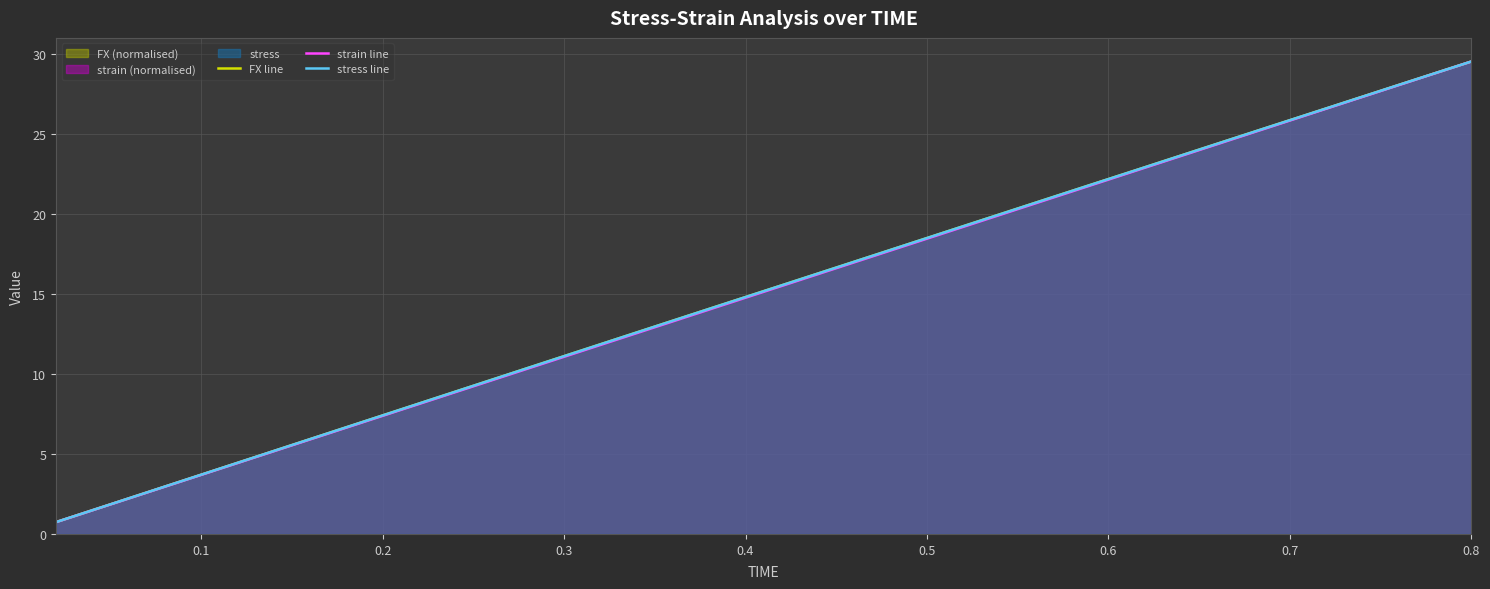

The value of strain line at 0.6 is 35.1. True or false?

False